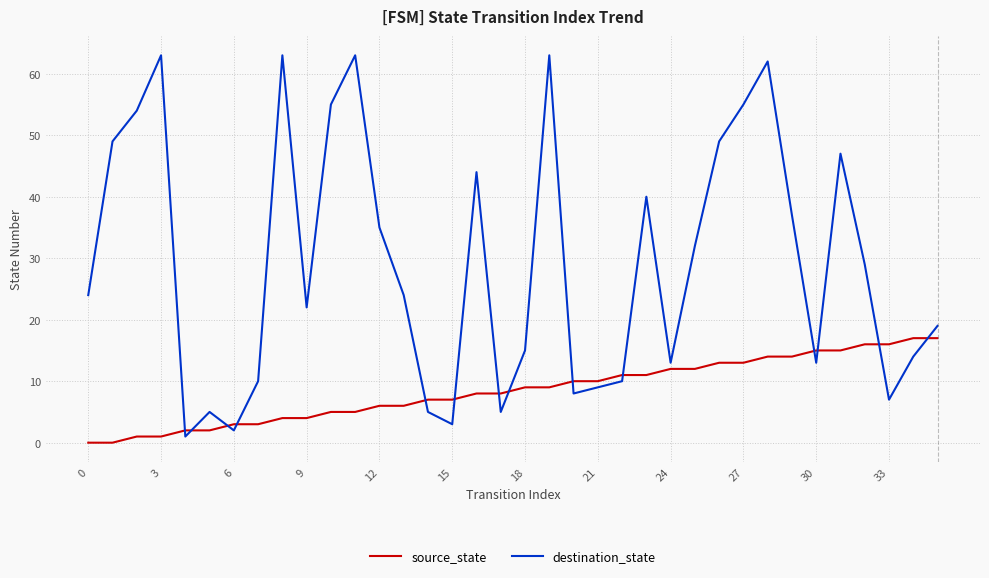

After their last crossing, which series has the higher values: destination_state or source_state?

destination_state